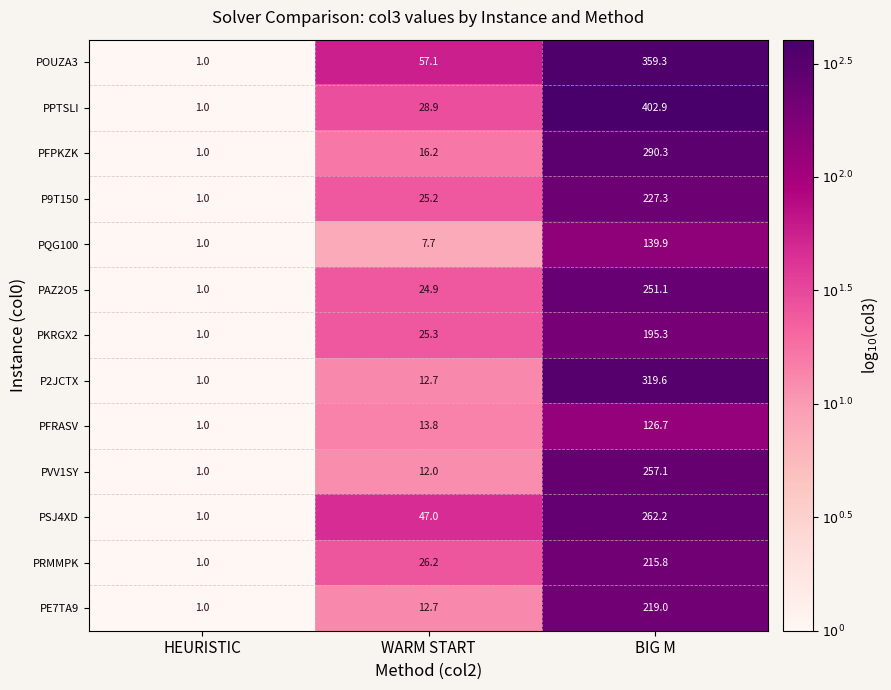

What is the spread (max minus min) of values at BIG M?

276.2